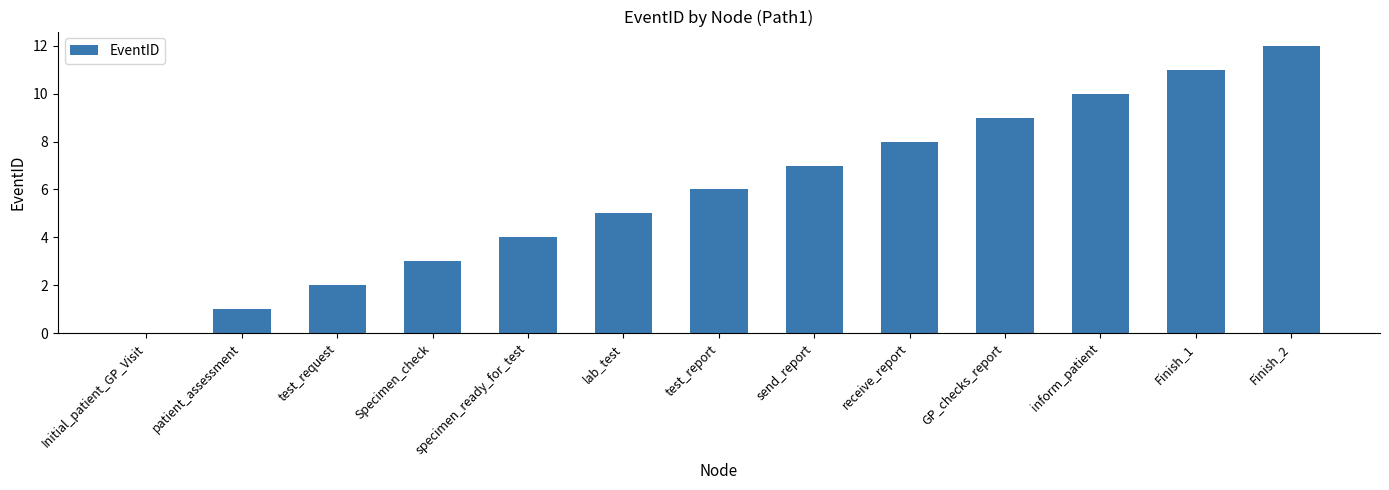

Is it true that the value at test_report is 6?

True